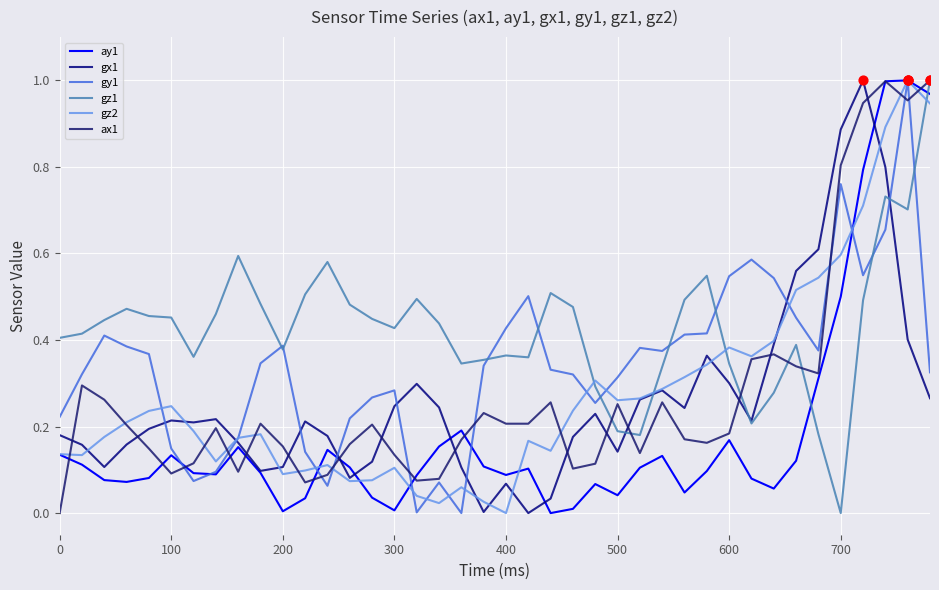

How many lines are shown in the chart?

6